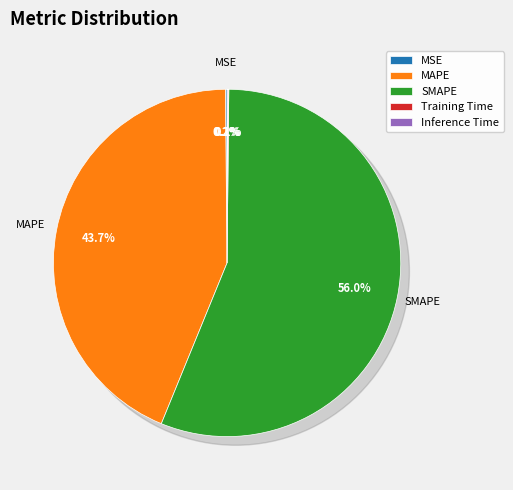

Between Training Time and MAPE, which is larger?

MAPE